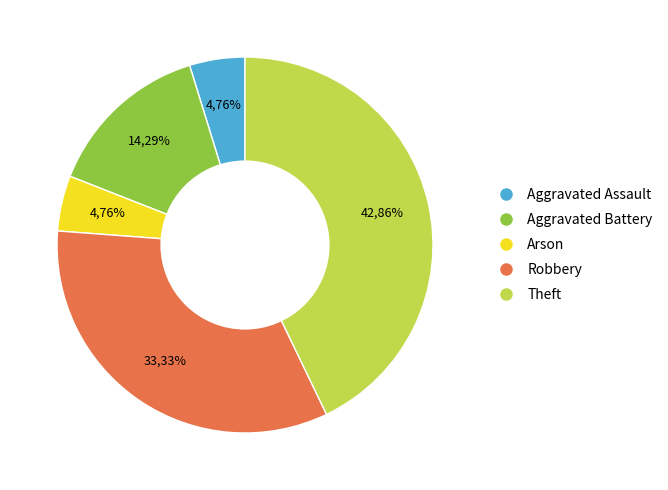

What percentage is the Theft slice, to the nearest percent?

43%